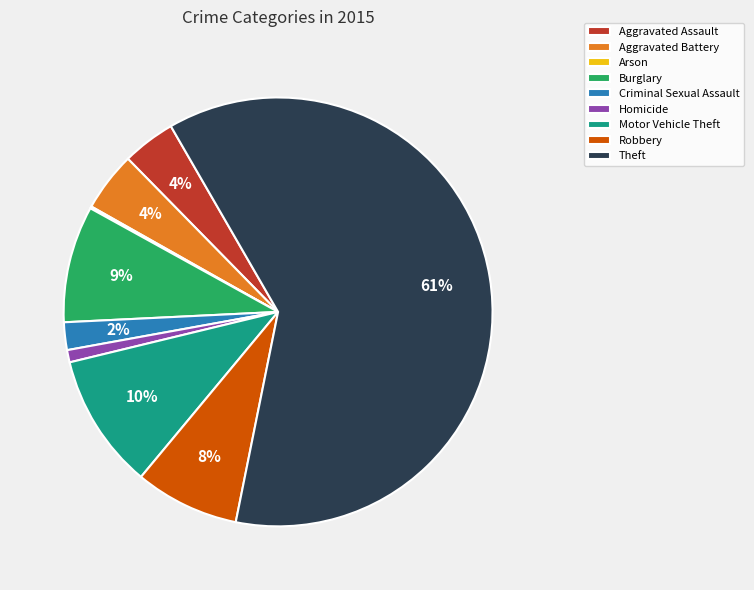

Which slice represents more than half of the pie?

Theft